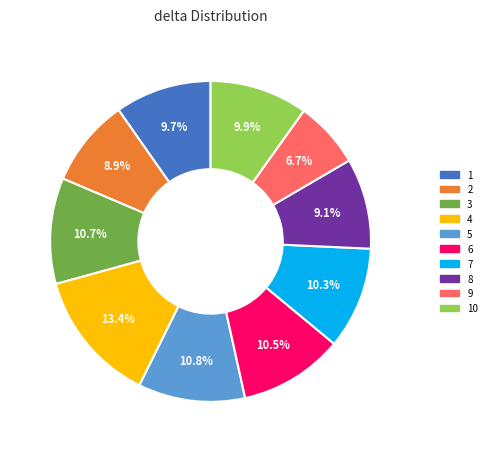

Is there a majority slice in this chart?

No